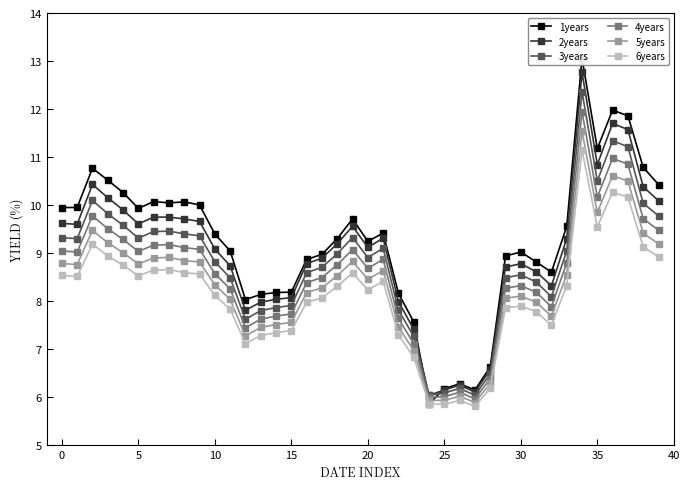

List the series in order of their peak value, lowest first.

6years, 5years, 4years, 3years, 2years, 1years